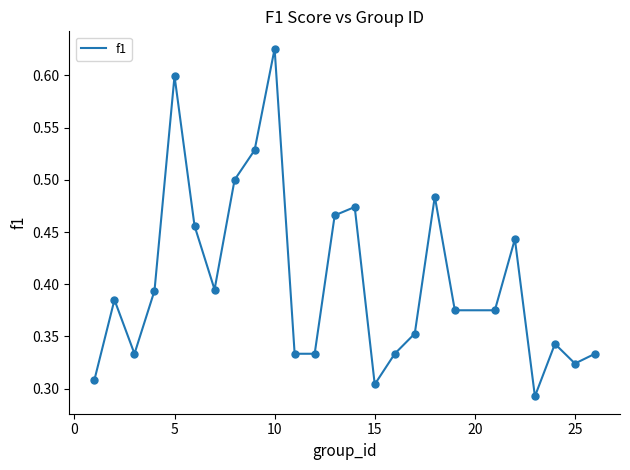

How many lines are shown in the chart?

1